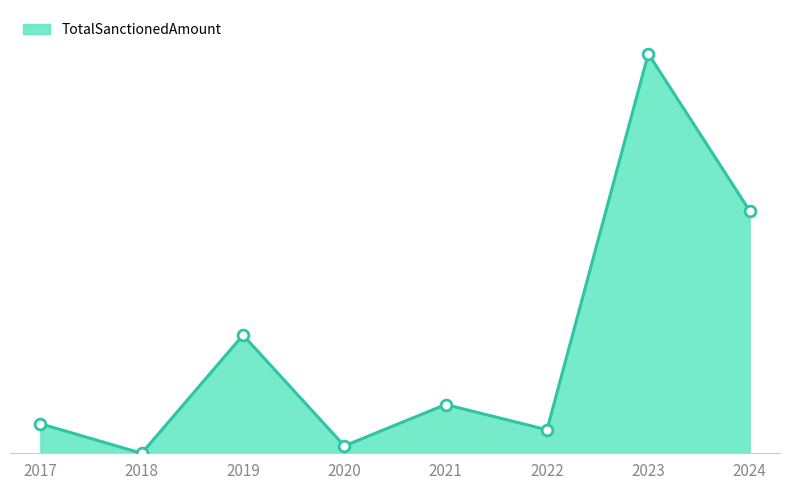

Which has a higher value, 2017 or 2023?

2023